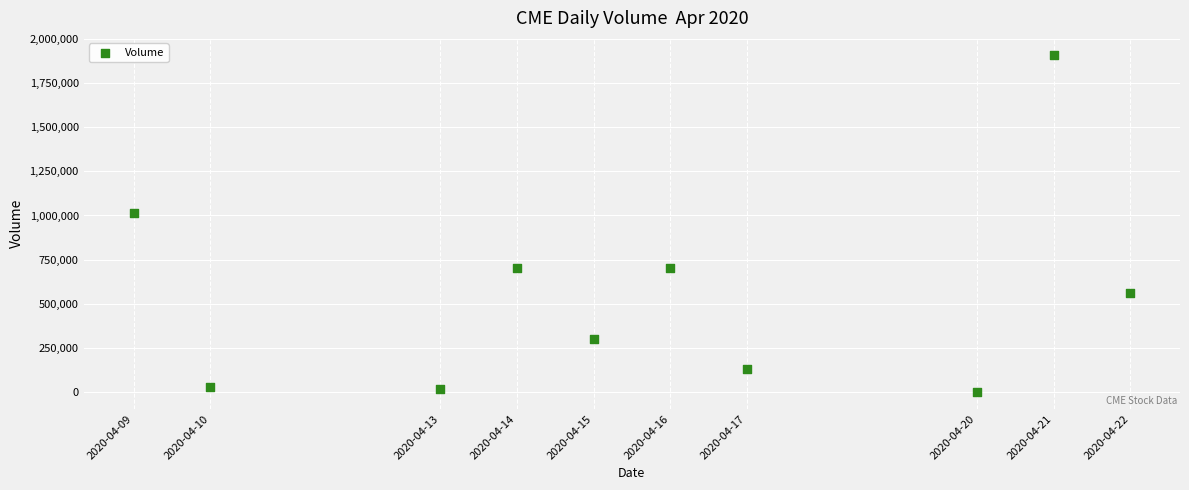

What is the range of Y values (max minus min)?

1909700